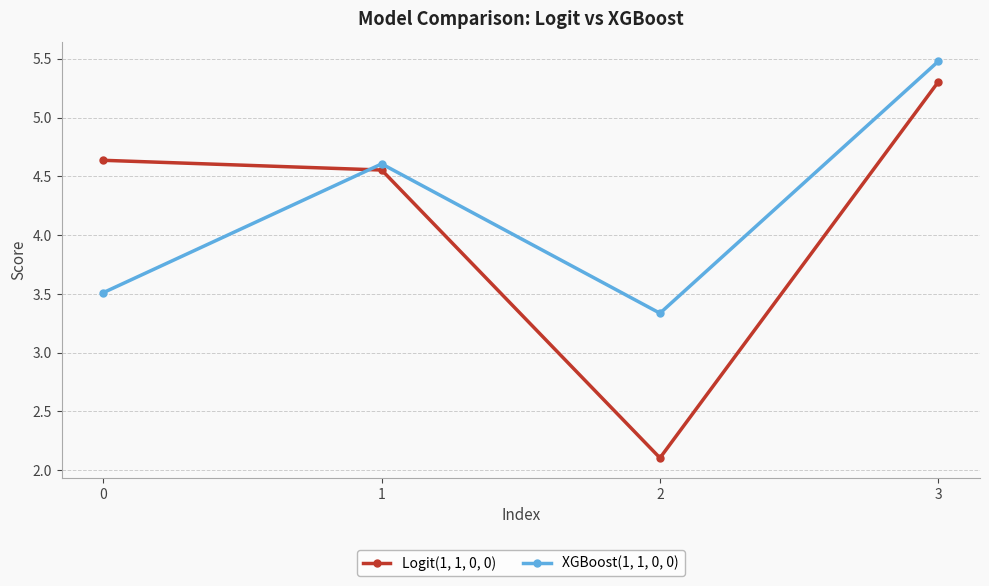

Where does the XGBoost(1, 1, 0, 0) series first go above 4?

1